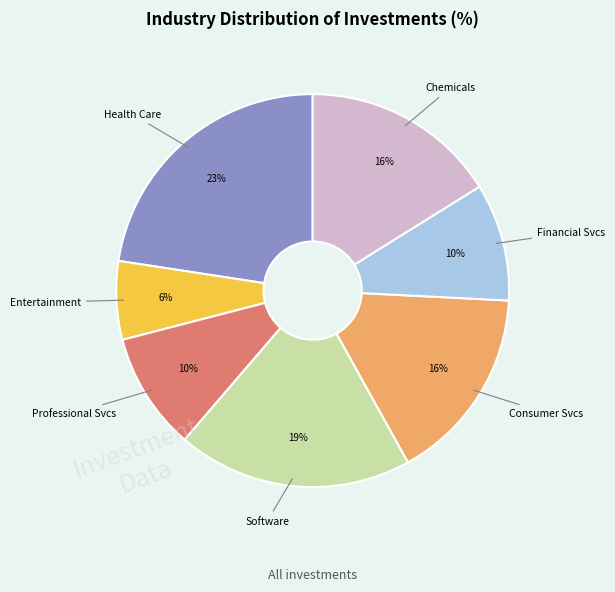

Is there a majority slice in this chart?

No